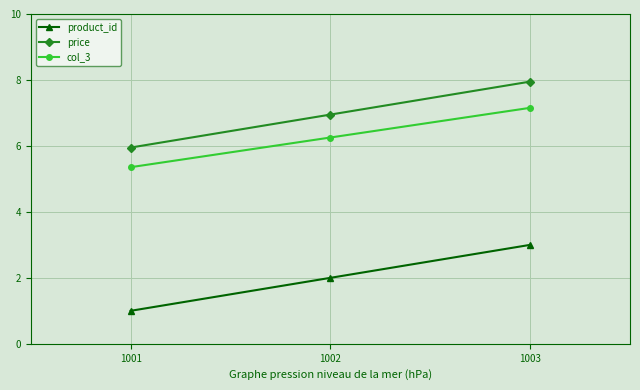

At which category is the sum across all series the highest?

1003